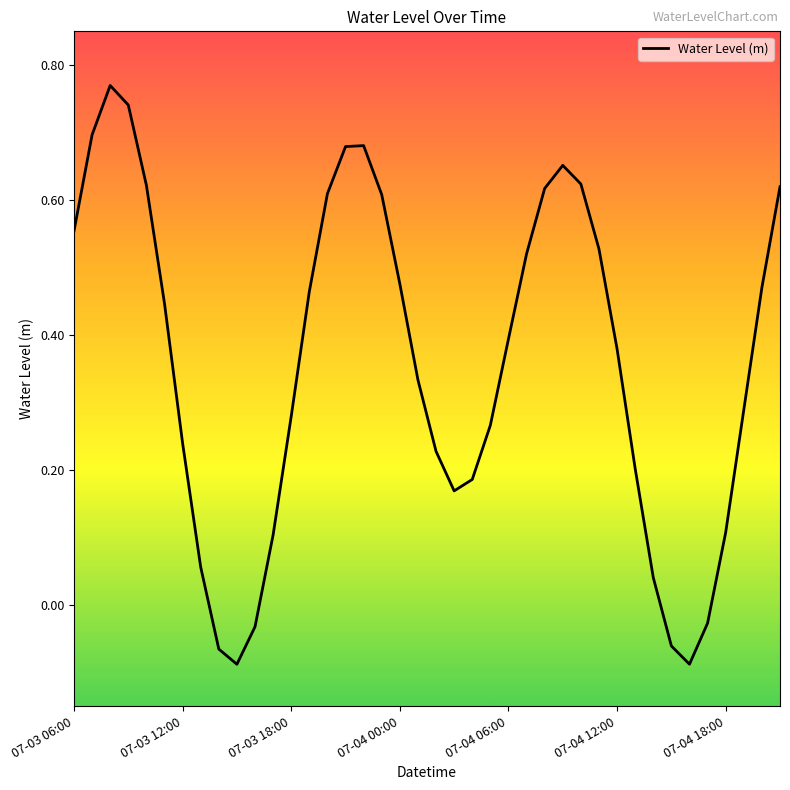

What is the difference between the maximum and minimum values?

0.9